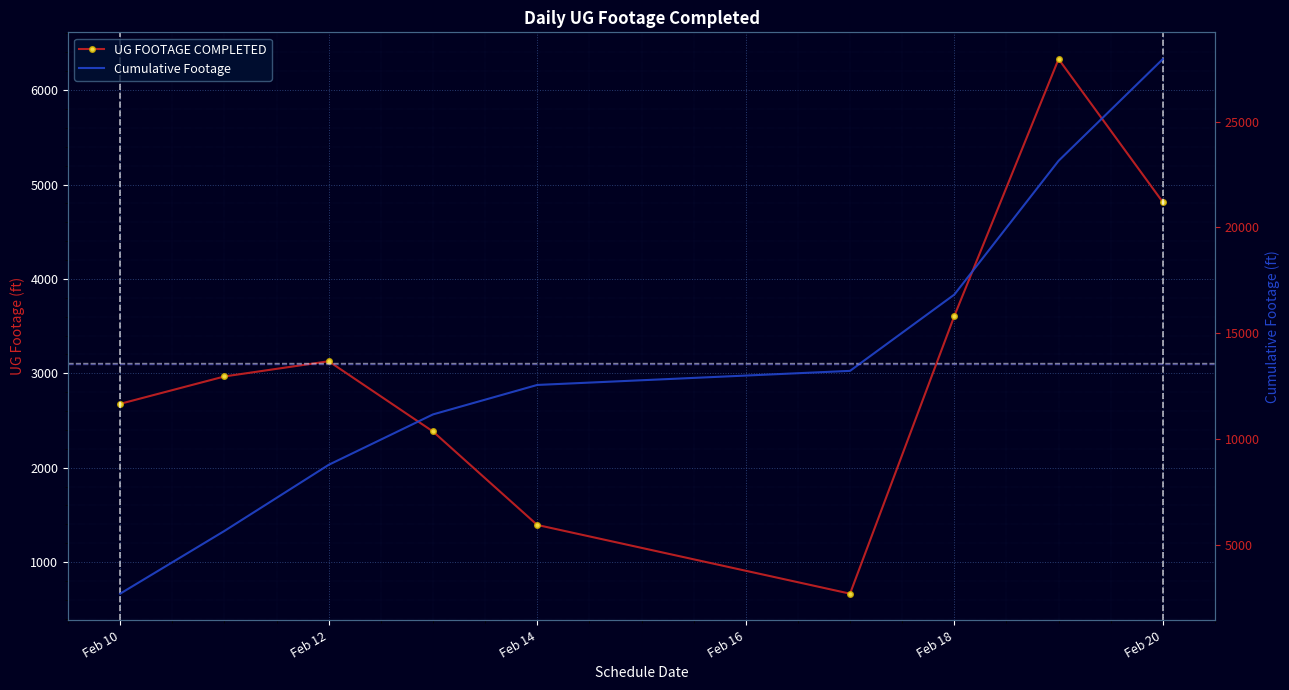

True or false: UG FOOTAGE COMPLETED has a value of 4813 at Feb 20.

True